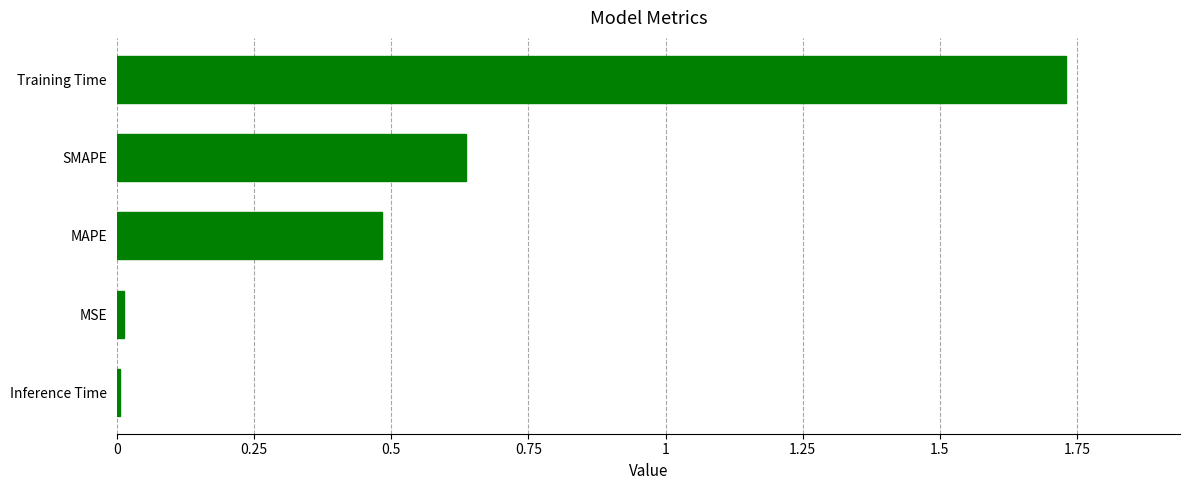

Is it true that the value at Training Time is 0.9?

False